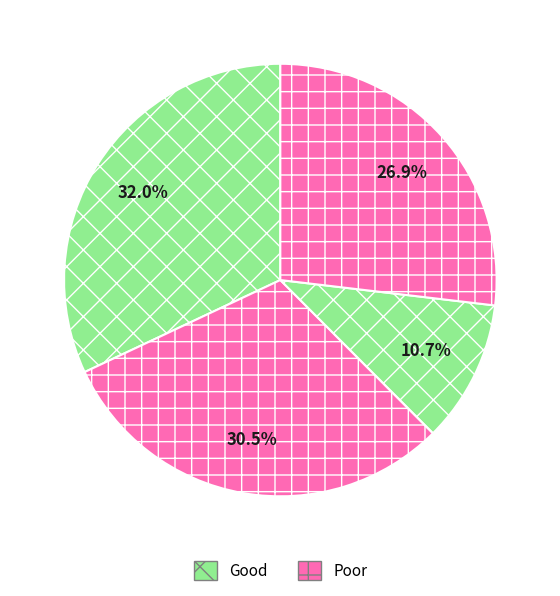

How many segments does this pie chart have?

4